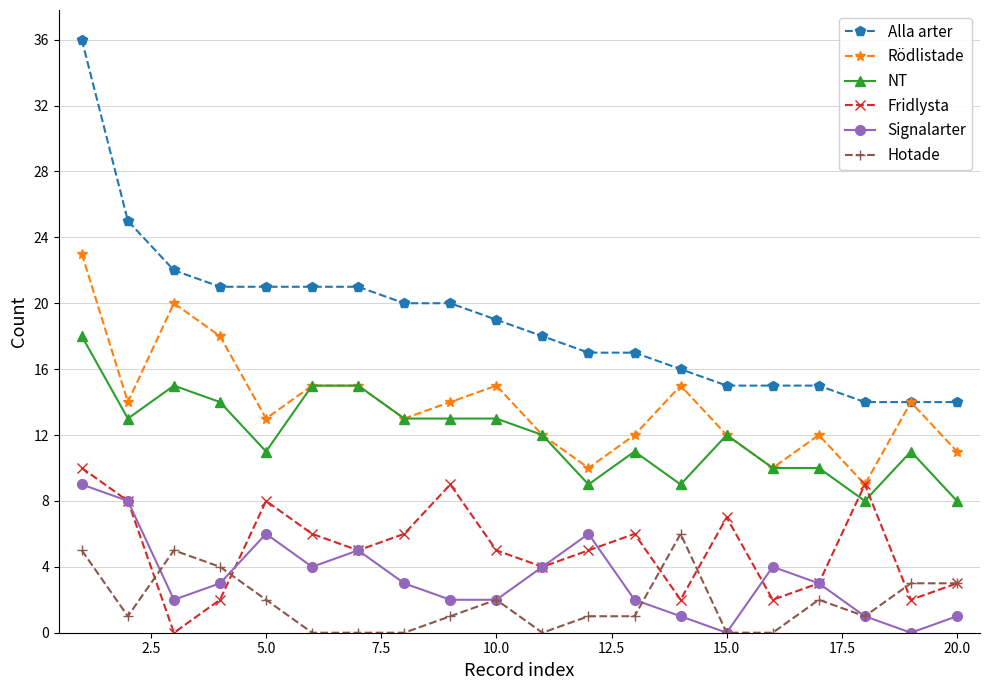

True or false: Signalarter and Alla arter intersect in this chart.

False